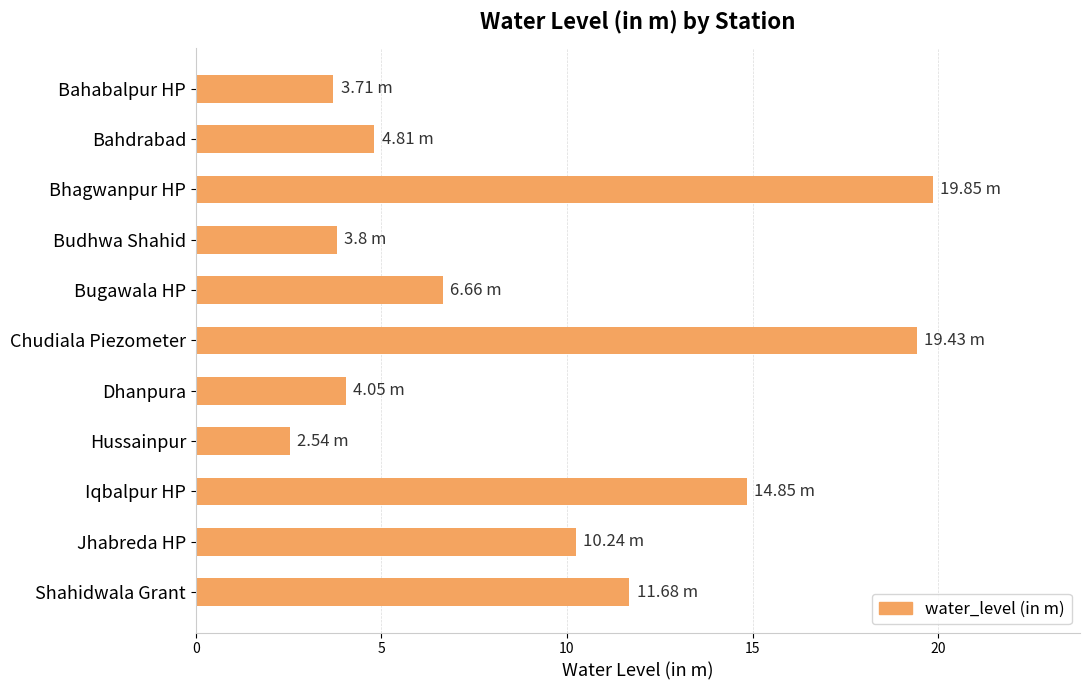

What is the change in value from Bugawala HP to Dhanpura?

-2.6